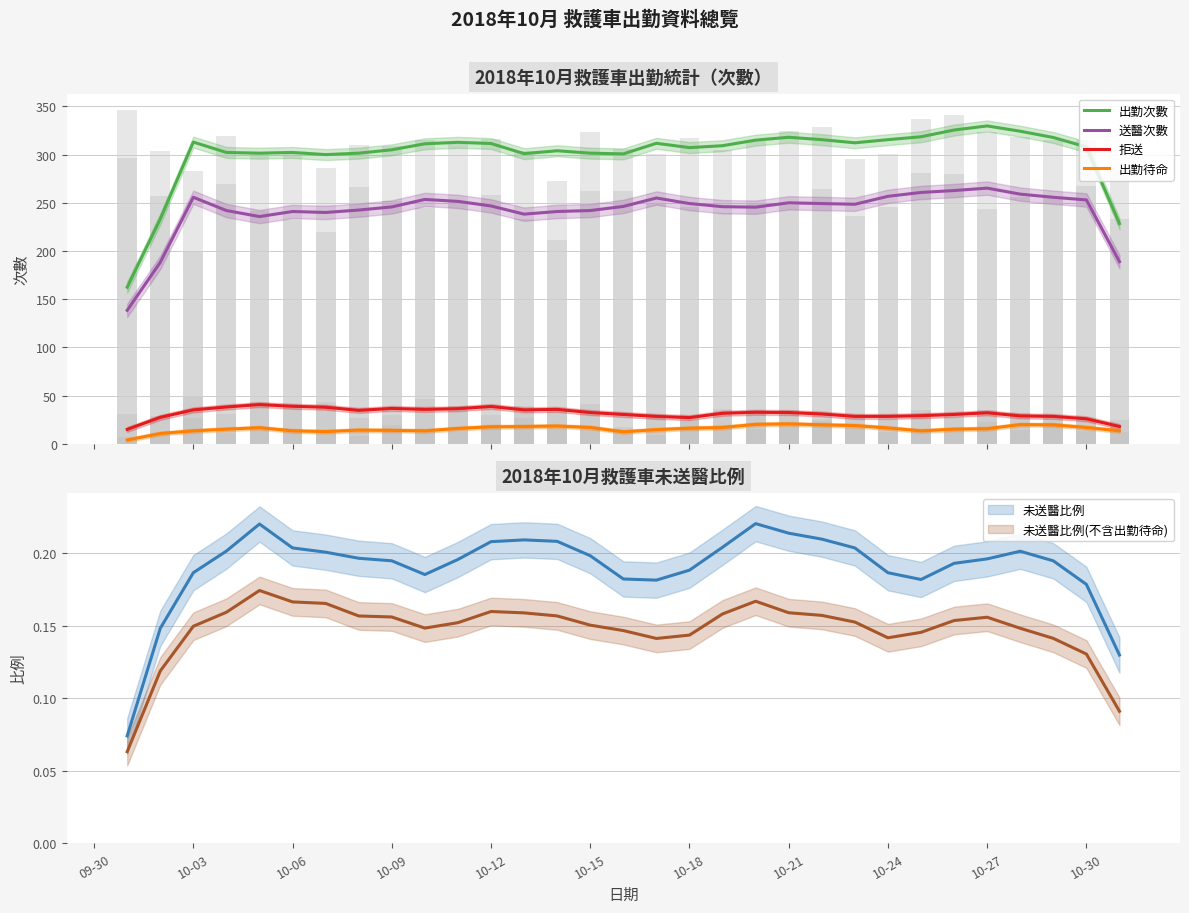

How many data points in 送醫次數 are less than 246?

13